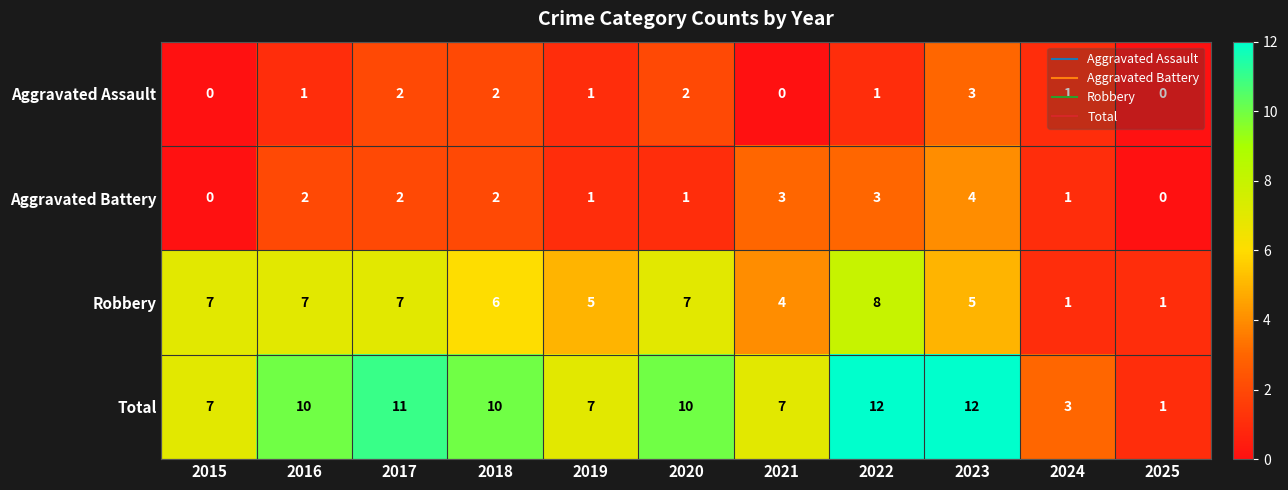

What is the difference between the Total values at 2024 and 2020?

7